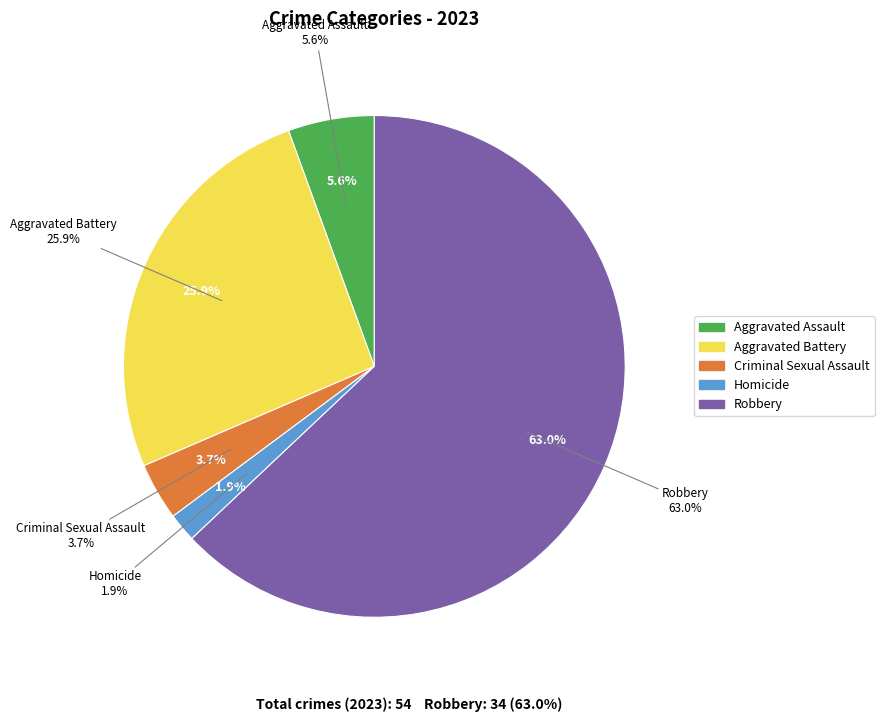

What portion of the pie excludes Homicide?

98.1%